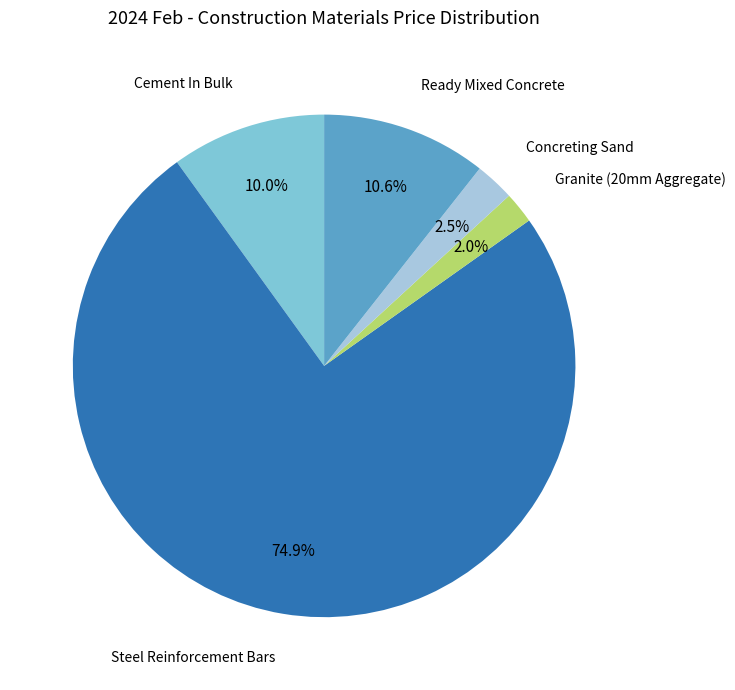

Which slice is the smallest?

Granite (20mm Aggregate)